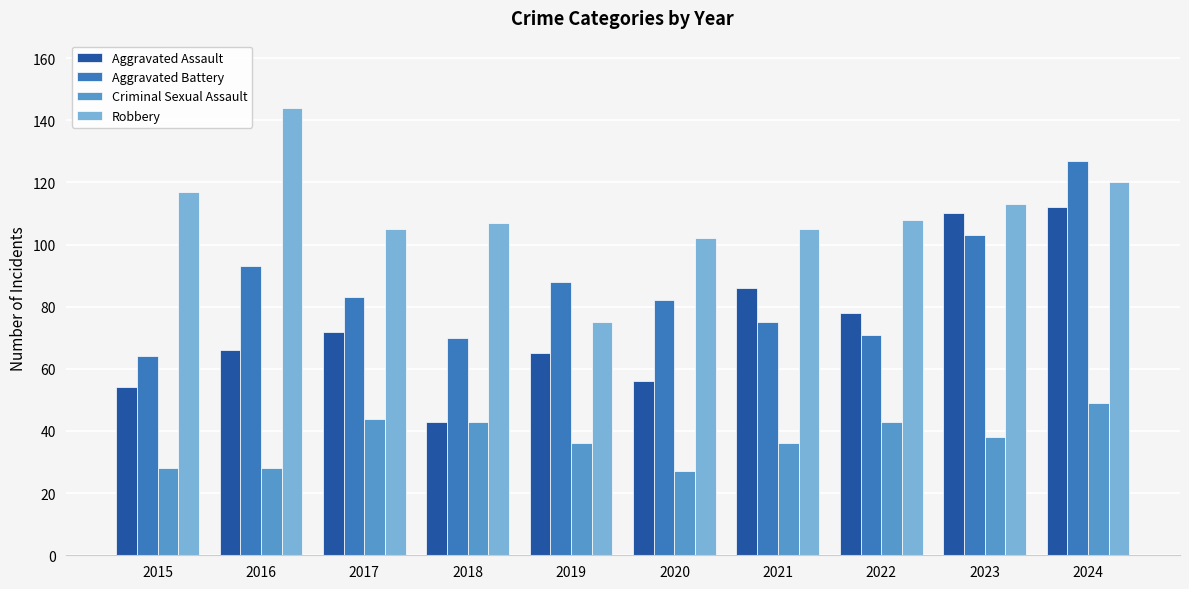

How many bars are there in each group?

4